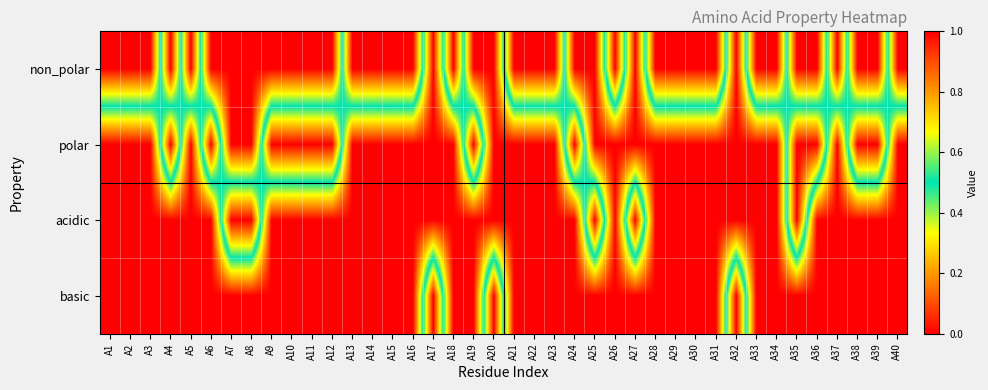

Rank the series by their maximum value, from highest to lowest.

non_polar, polar, acidic, basic